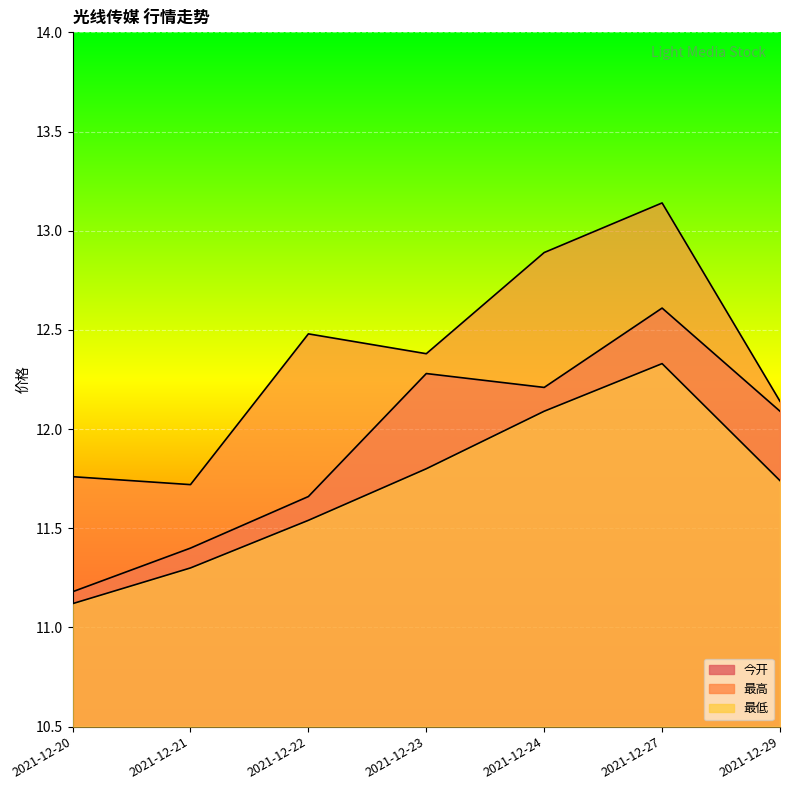

How many data points does each series have?

7